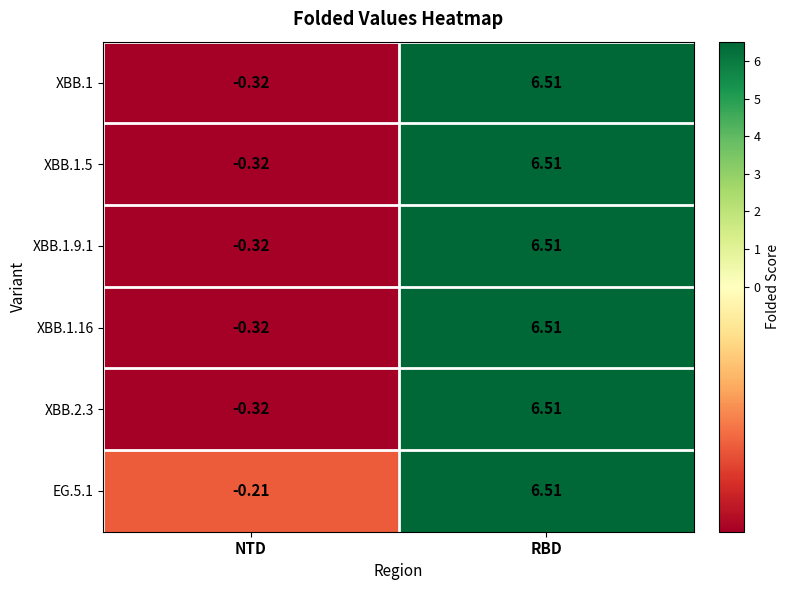

At which category does the chart reach its minimum across all series?

NTD